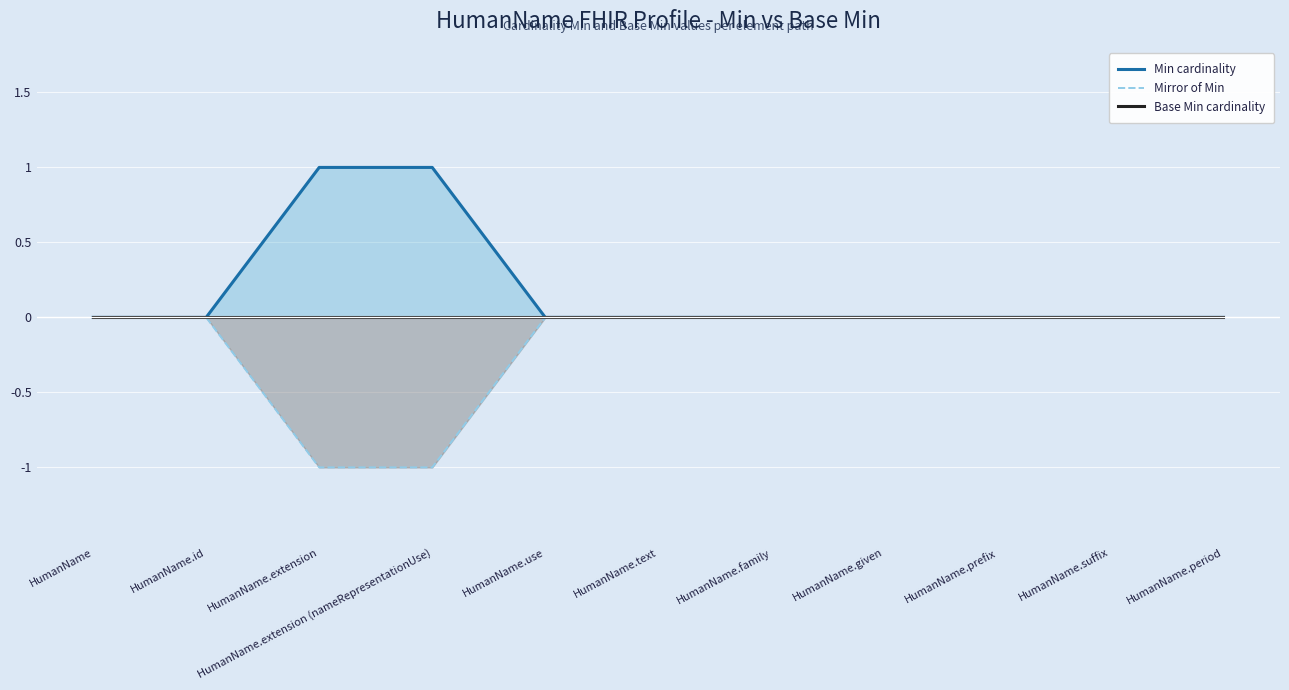

Rank the series by their average value, from highest to lowest.

Min cardinality, Base Min cardinality, Mirror of Min